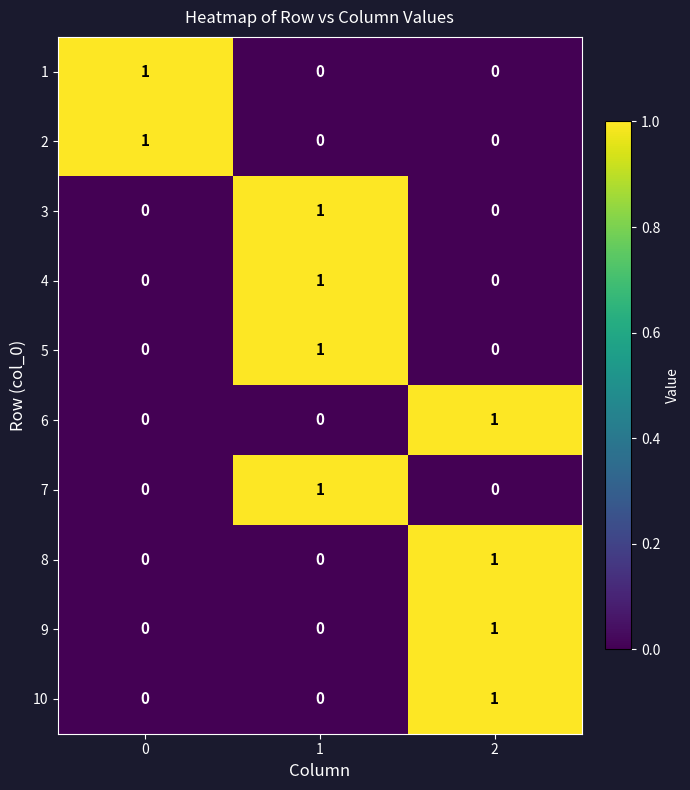

Reading left to right, what are all the values shown in this chart?

1: 0=1	1=0	2=0
2: 0=1	1=0	2=0
3: 0=0	1=1	2=0
4: 0=0	1=1	2=0
5: 0=0	1=1	2=0
6: 0=0	1=0	2=1
7: 0=0	1=1	2=0
8: 0=0	1=0	2=1
9: 0=0	1=0	2=1
10: 0=0	1=0	2=1